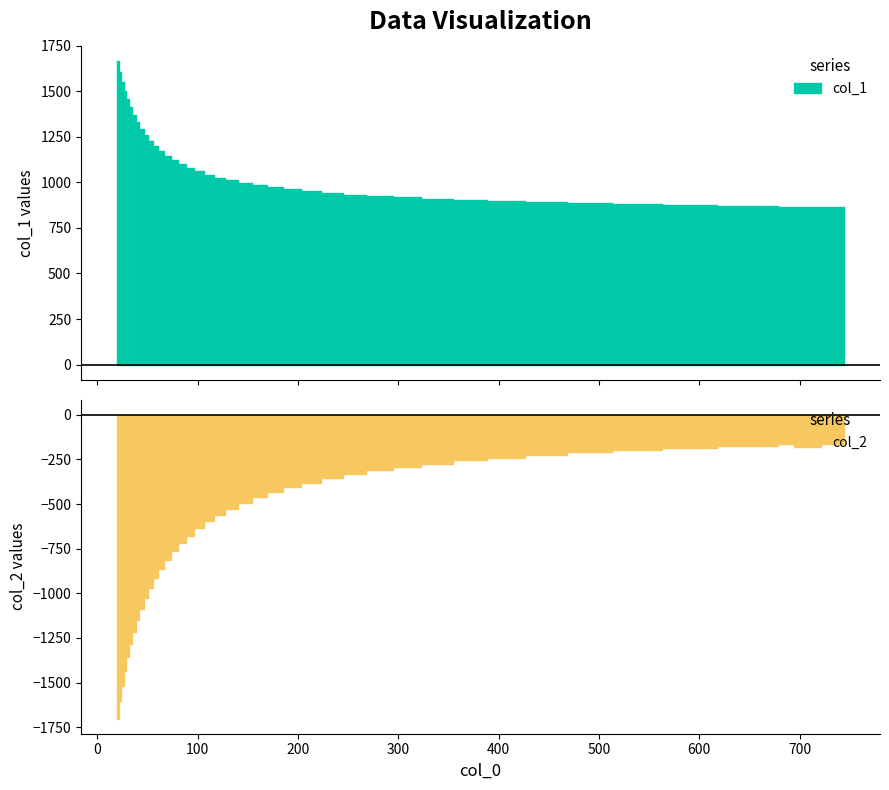

What is the spread (max minus min) of values at 17?

1695.9